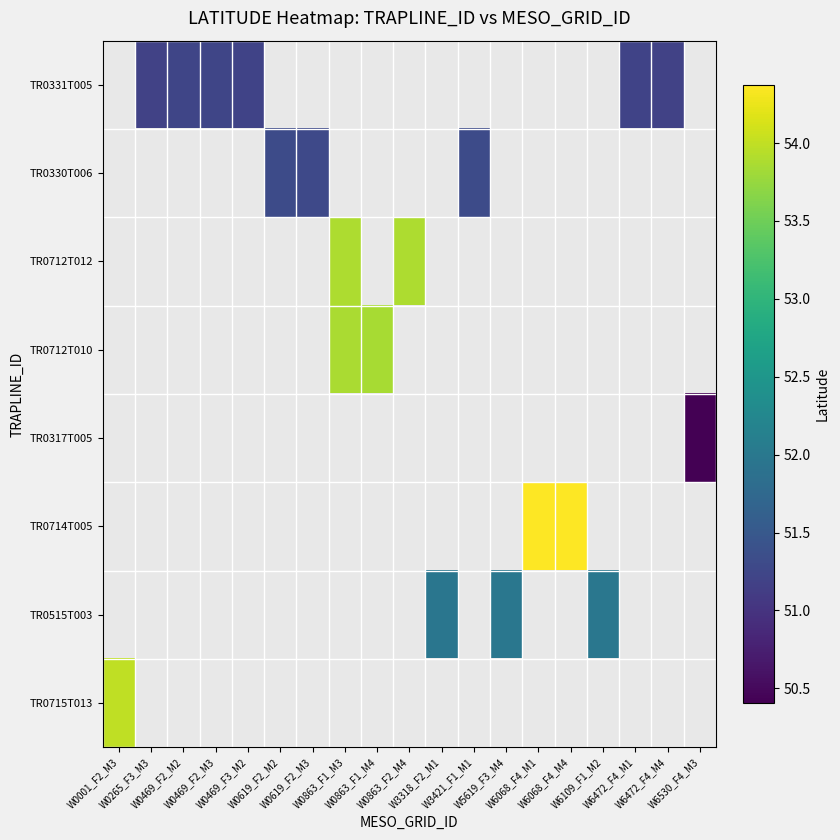

How many distinct data groups are displayed?

8